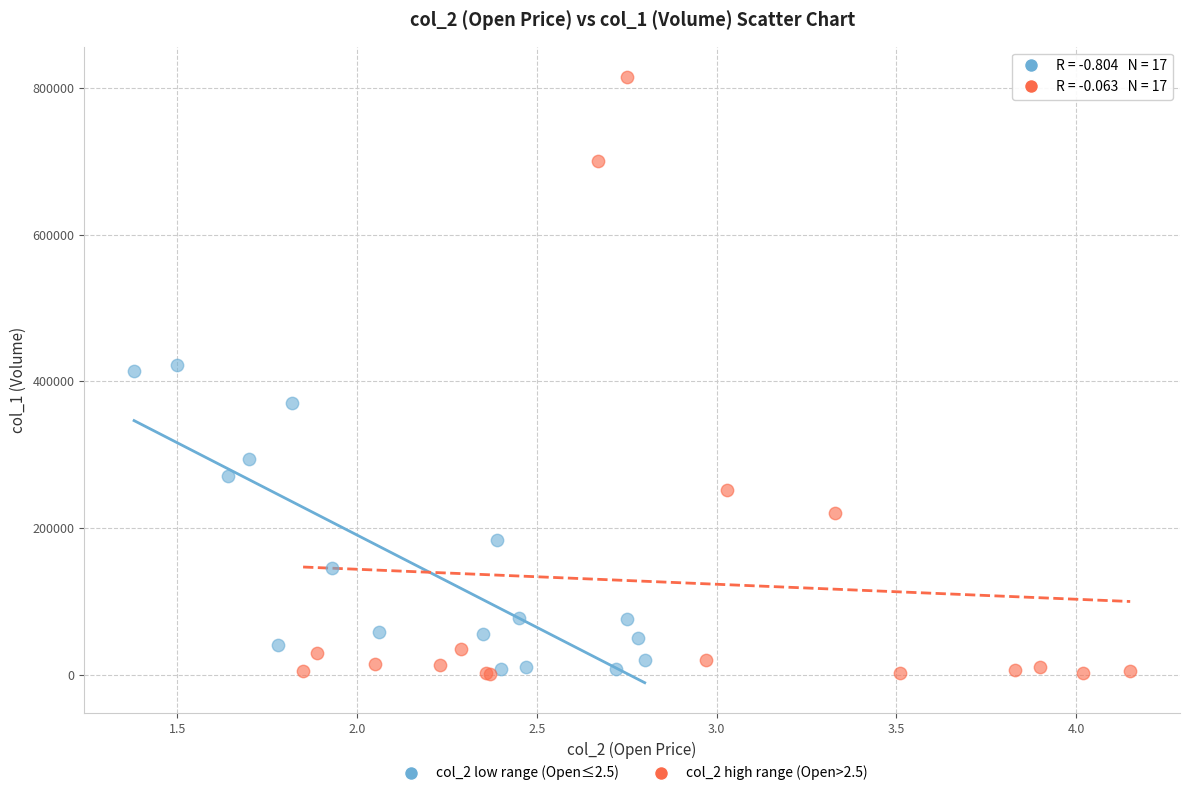

Which series has the largest Y range (max minus min)?

col_2 high range (Open>2.5)